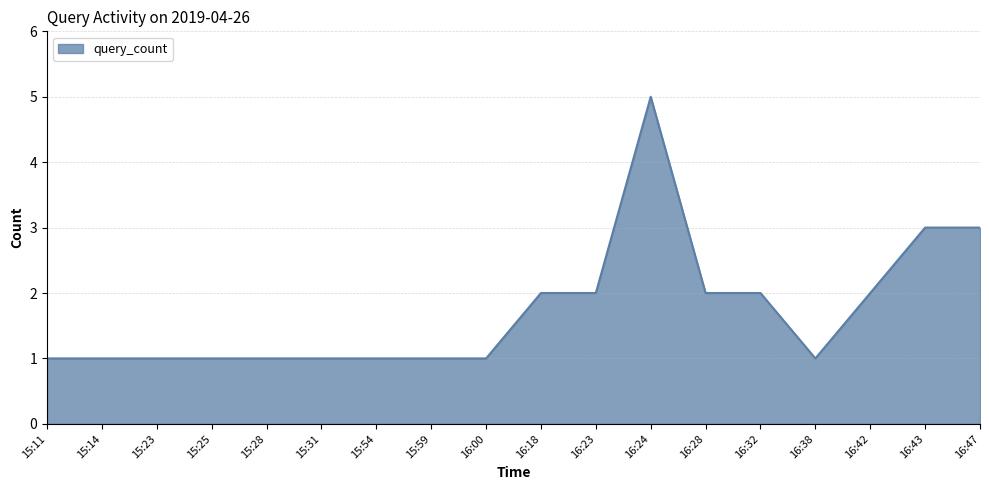

How many lines are shown in the chart?

1